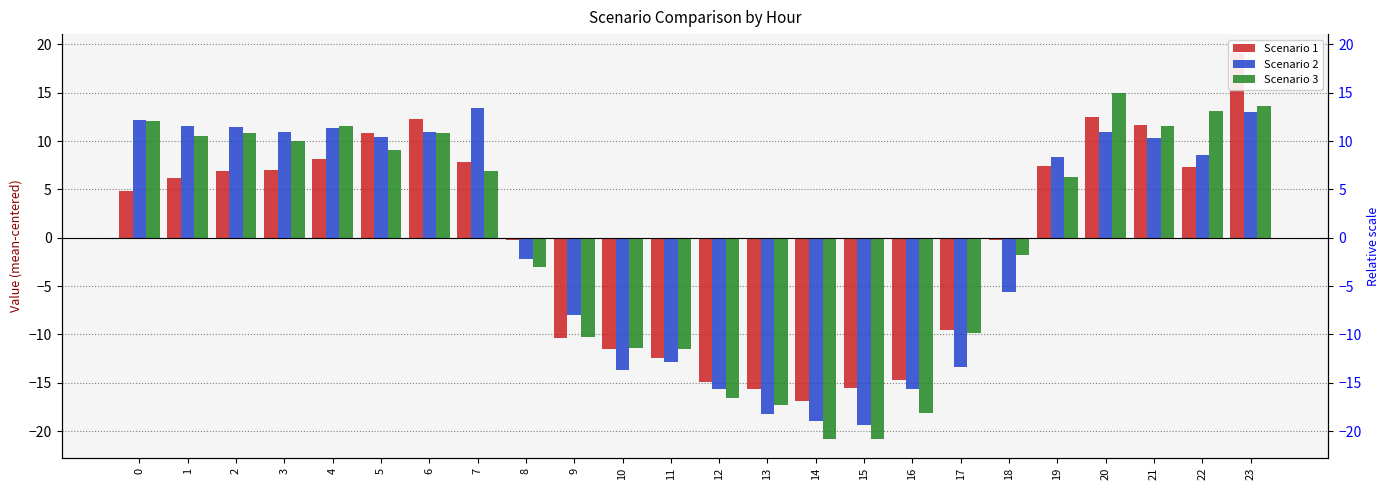

How many bars are there in each group?

3